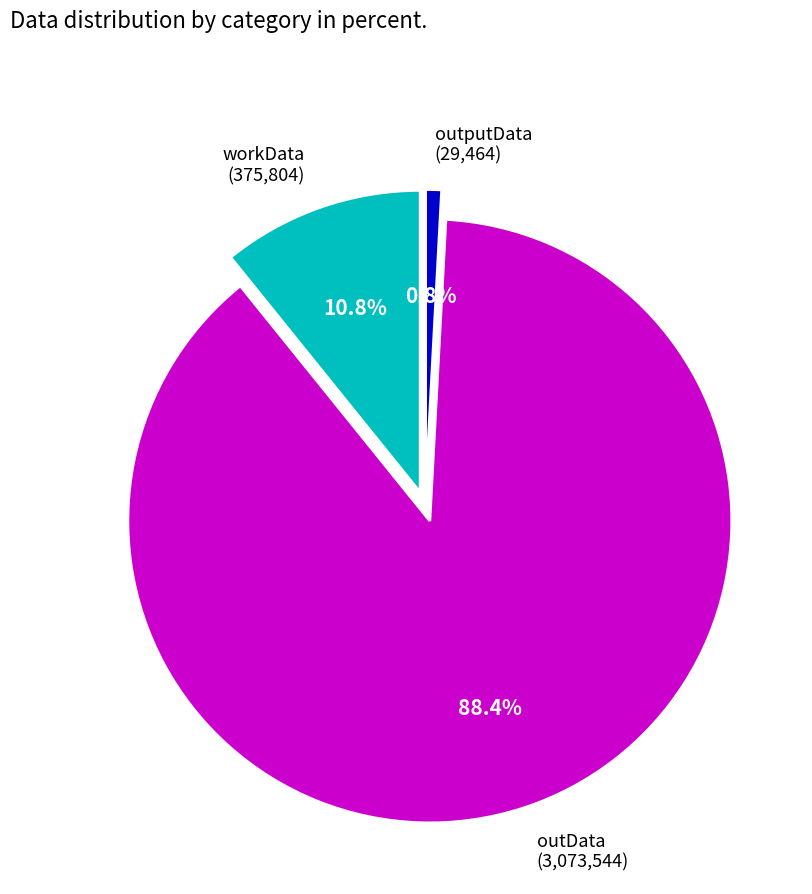

The outputData slice represents 7% of the pie. True or false?

False